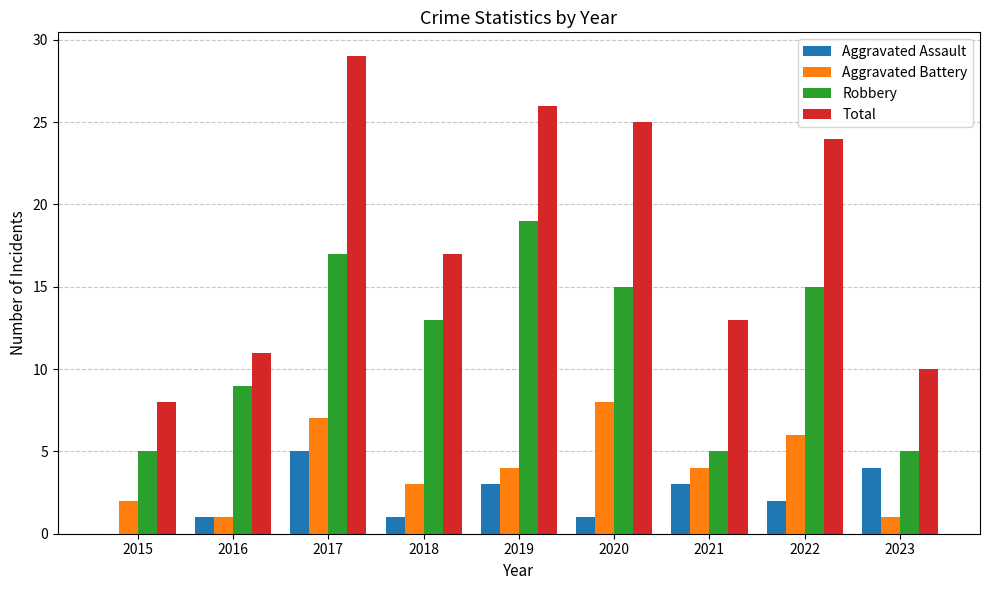

How many values in Aggravated Assault are above zero?

8